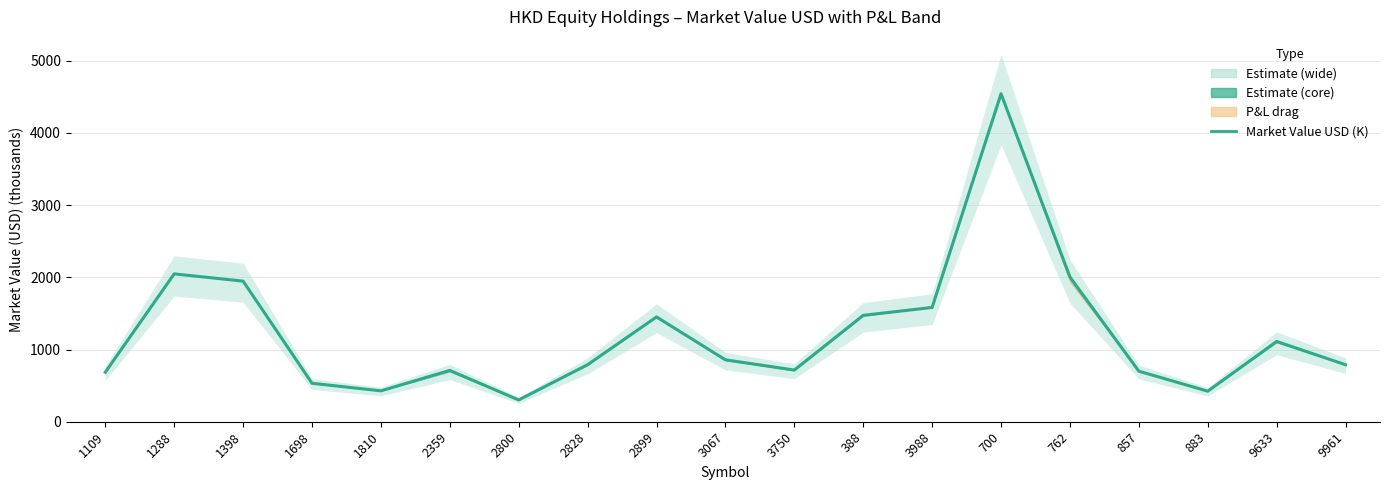

What is the difference between the maximum and minimum values?

4242.4